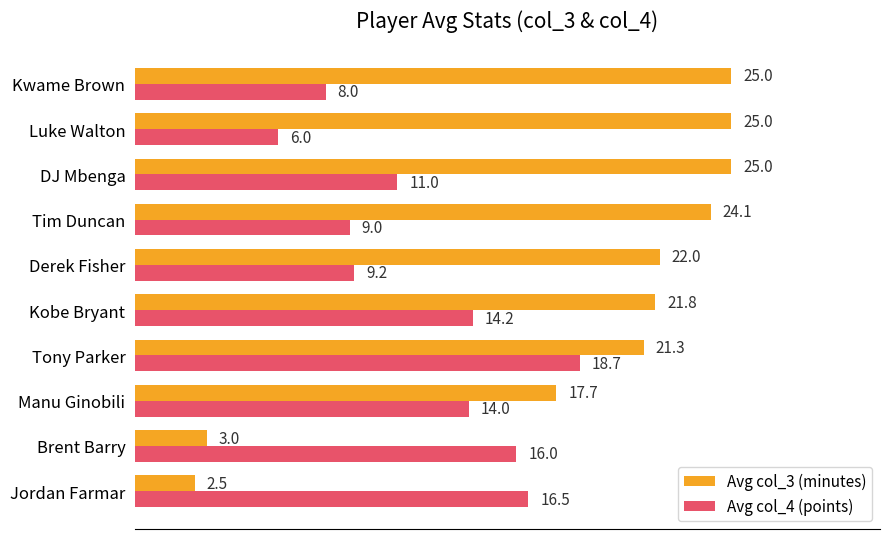

At which category is the sum across all series the highest?

Tony Parker